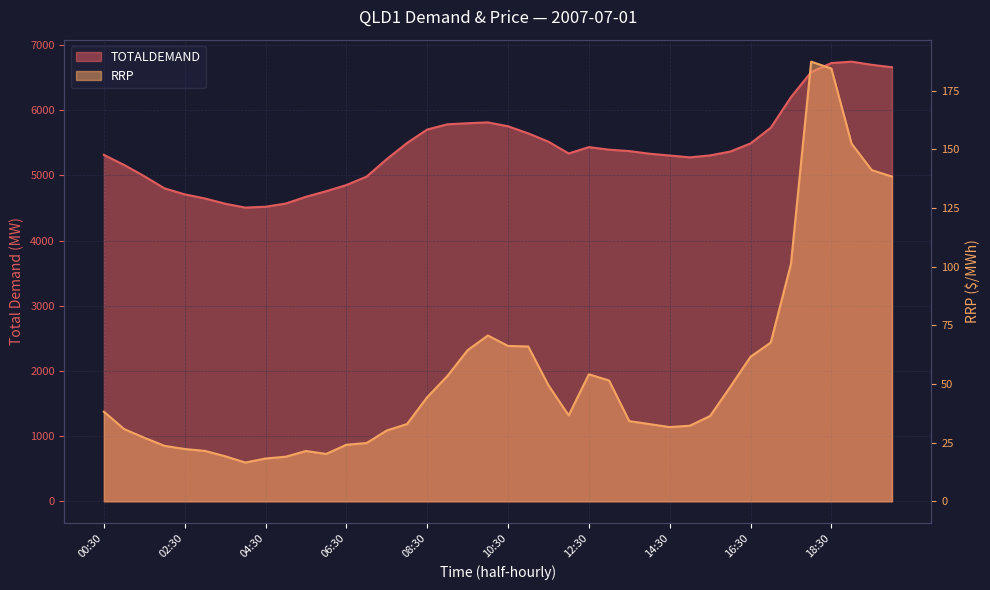

List the labels in order of RRP value, largest first.

18:00, 18:30, 19:00, 19:30, 20:00, 17:30, 10:00, 17:00, 10:30, 11:00, 09:30, 16:30, 12:30, 09:00, 13:00, 11:30, 16:00, 08:30, 00:30, 12:00, 15:30, 13:30, 08:00, 14:00, 15:00, 14:30, 01:00, 07:30, 01:30, 07:00, 06:30, 02:00, 02:30, 03:00, 05:30, 06:00, 03:30, 05:00, 04:30, 04:00